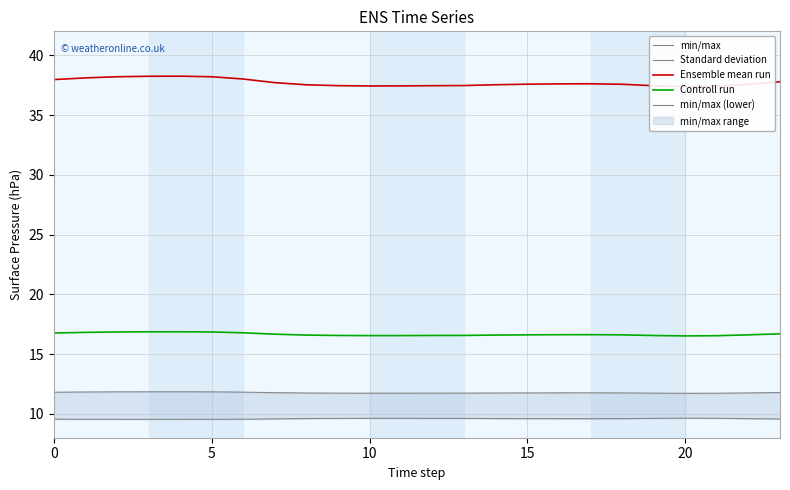

Which series has the largest range (max minus min)?

Ensemble mean run